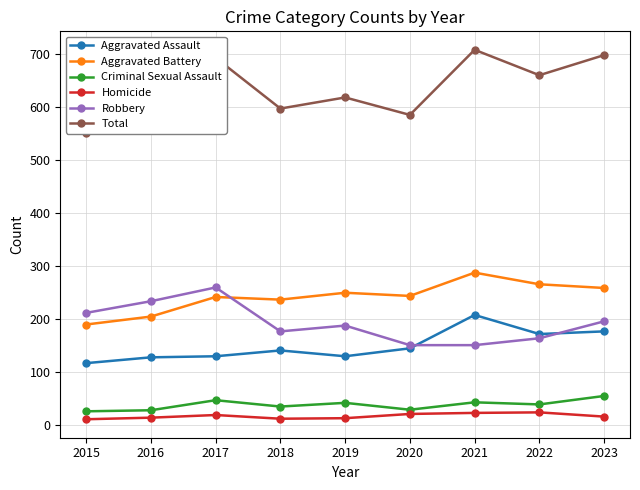

What are all the series names shown in the legend?

Aggravated Assault, Aggravated Battery, Criminal Sexual Assault, Homicide, Robbery, Total